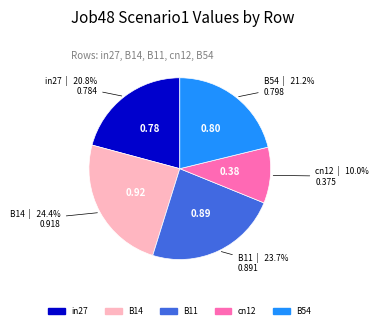

Does any single category account for the majority?

No